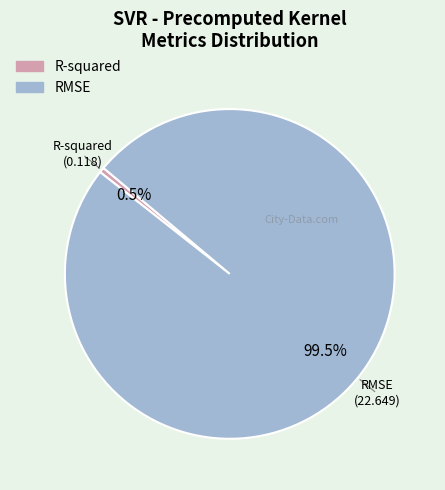

Is there a majority slice in this chart?

Yes